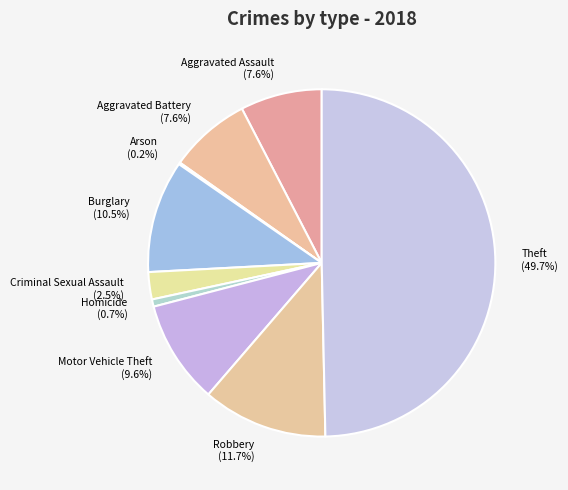

Does Aggravated Assault account for over 50% of the chart?

No